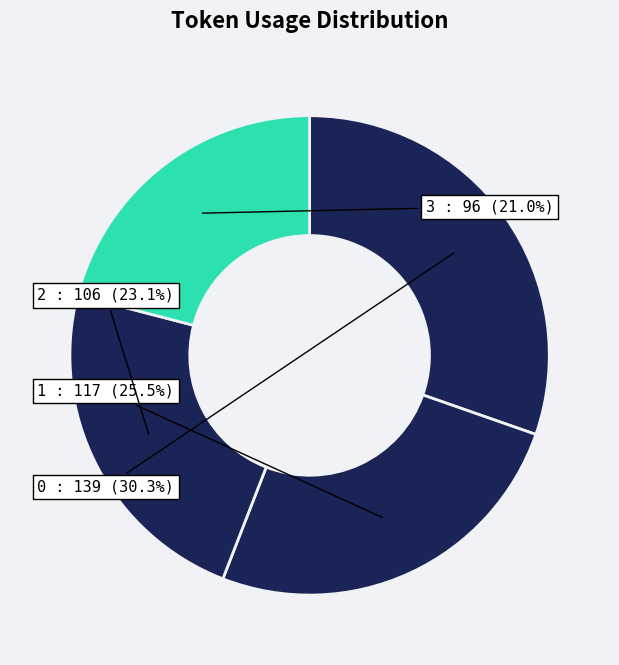

To the nearest percent, what is the average slice percentage?

25%